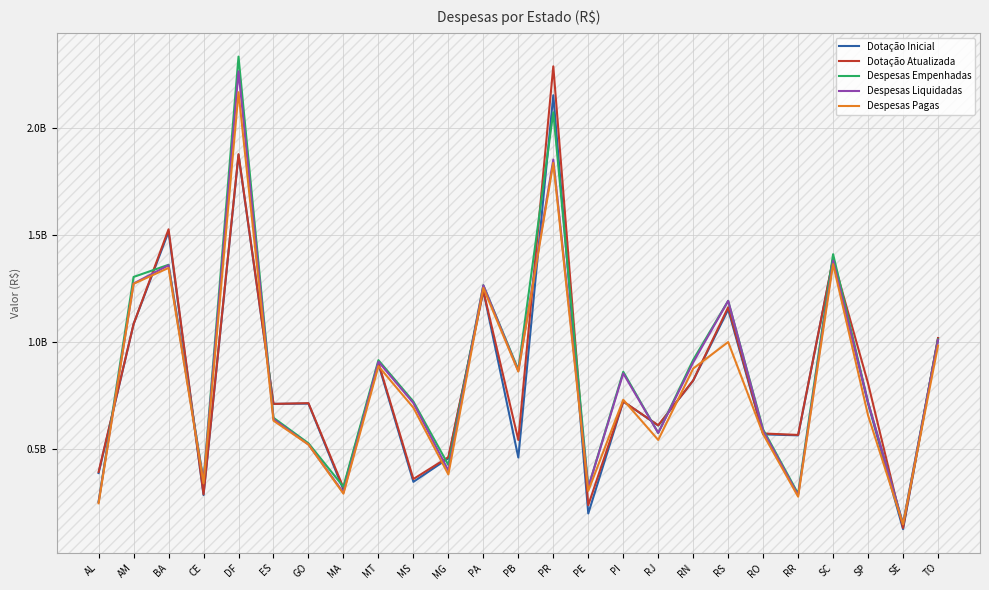

What are all the series names shown in the legend?

Dotação Inicial, Dotação Atualizada, Despesas Empenhadas, Despesas Liquidadas, Despesas Pagas